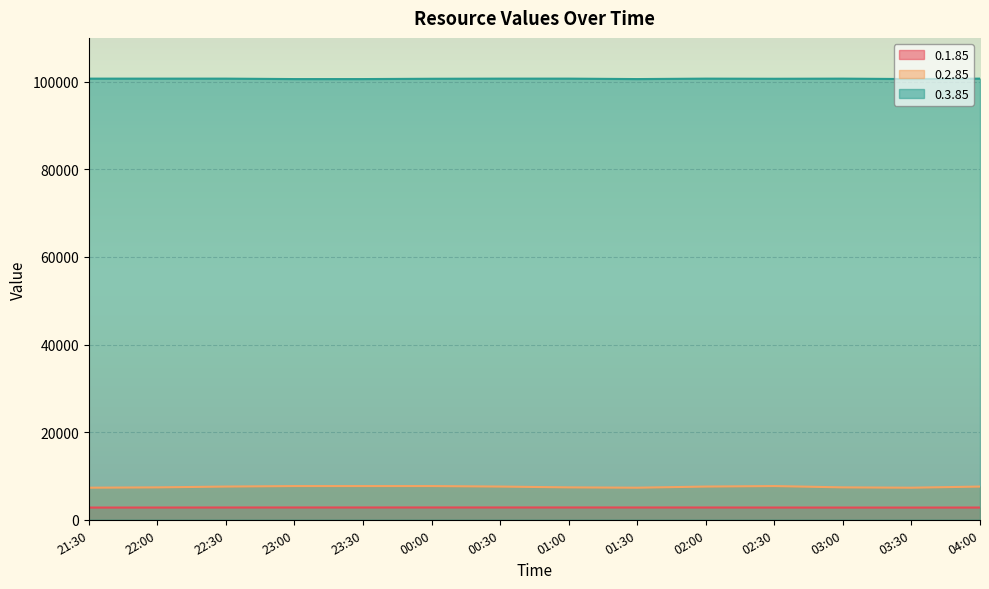

How many values in the 0.2.85 series are below 7580?

6